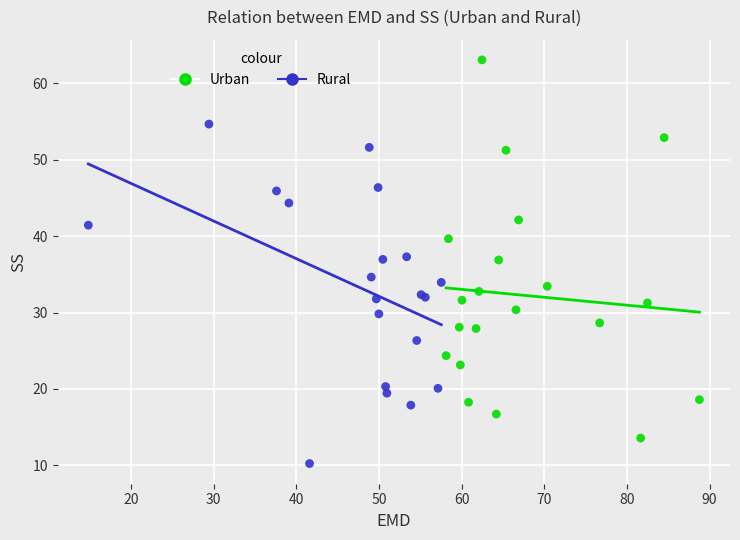

Which series reaches the maximum Y coordinate?

Urban